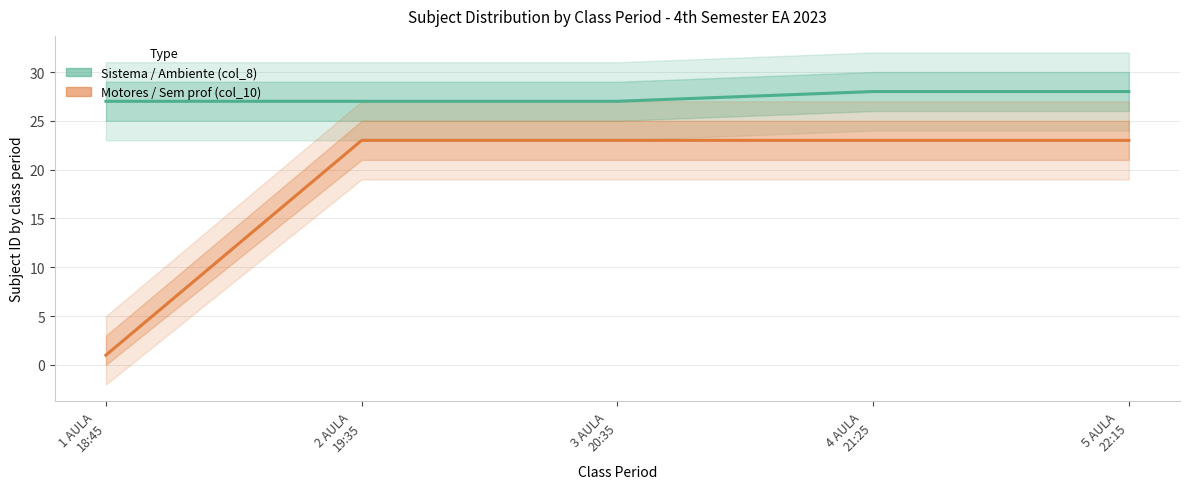

The Sistema / Ambiente (col_8) series shows 47 at 1 AULA
18:45. True or false?

False